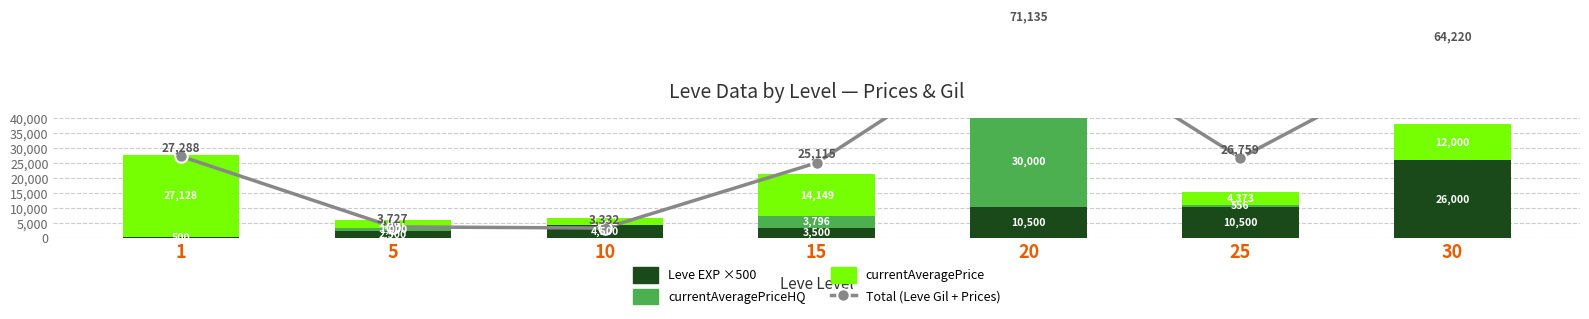

Is the value of Leve EXP (scaled) at 5 greater than the value of currentAveragePriceHQ at 1?

Yes